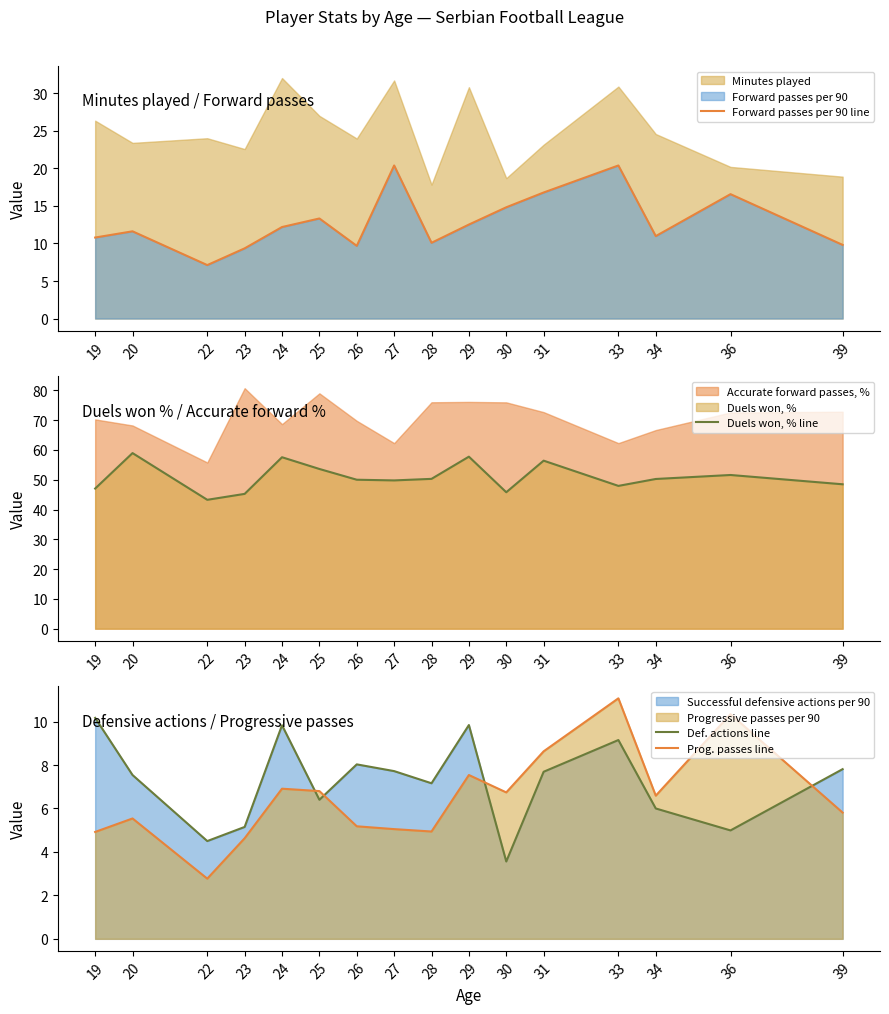

What is the minimum value shown in the chart?

2.8